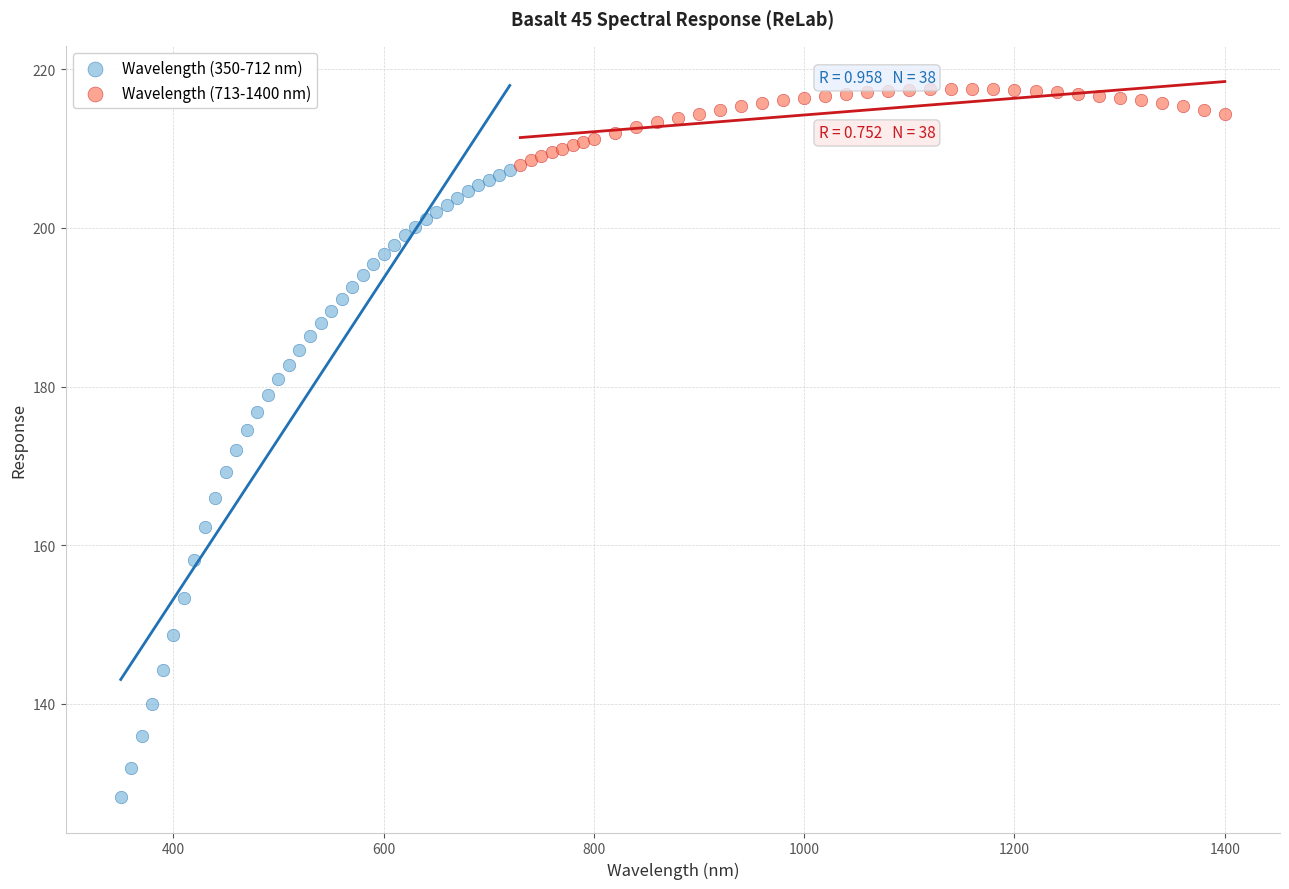

Which series reaches the maximum Y coordinate?

Wavelength (713-1400 nm)